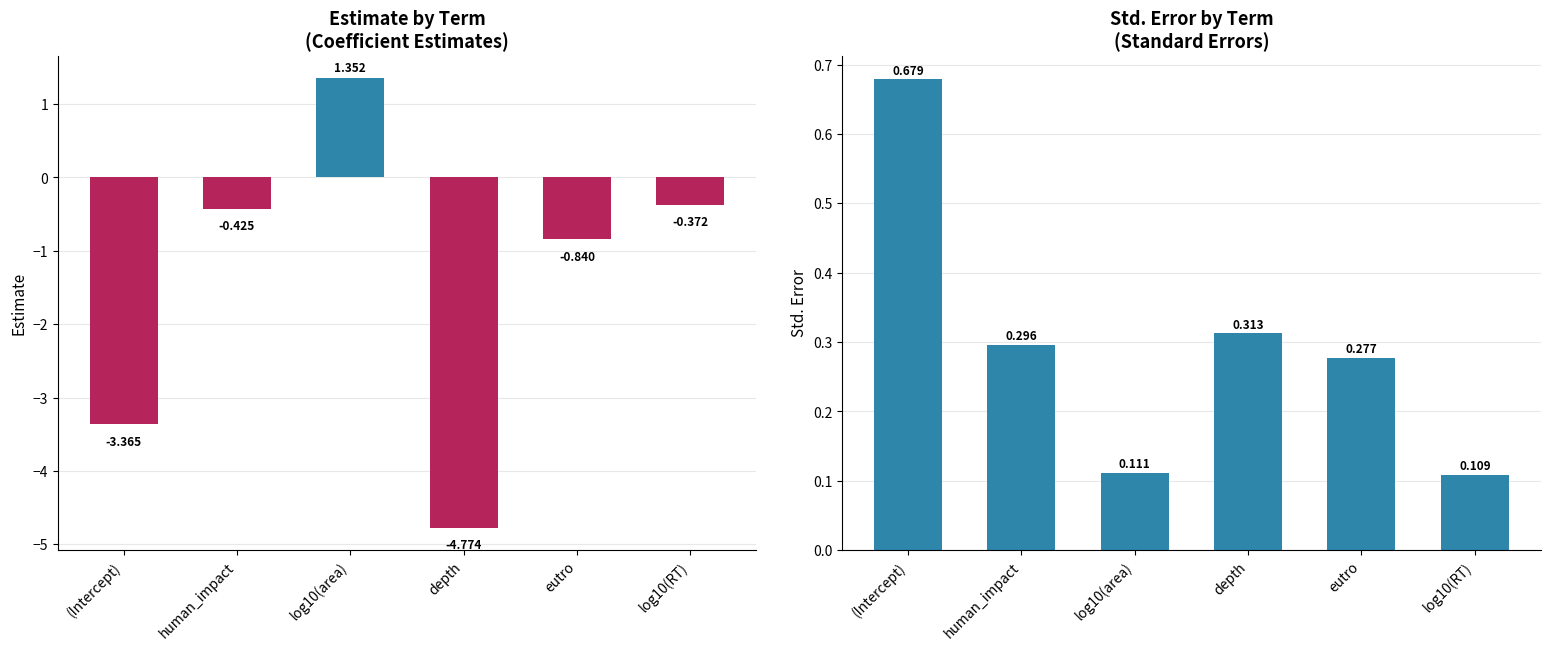

At how many categories does at least one series exceed -4?

6